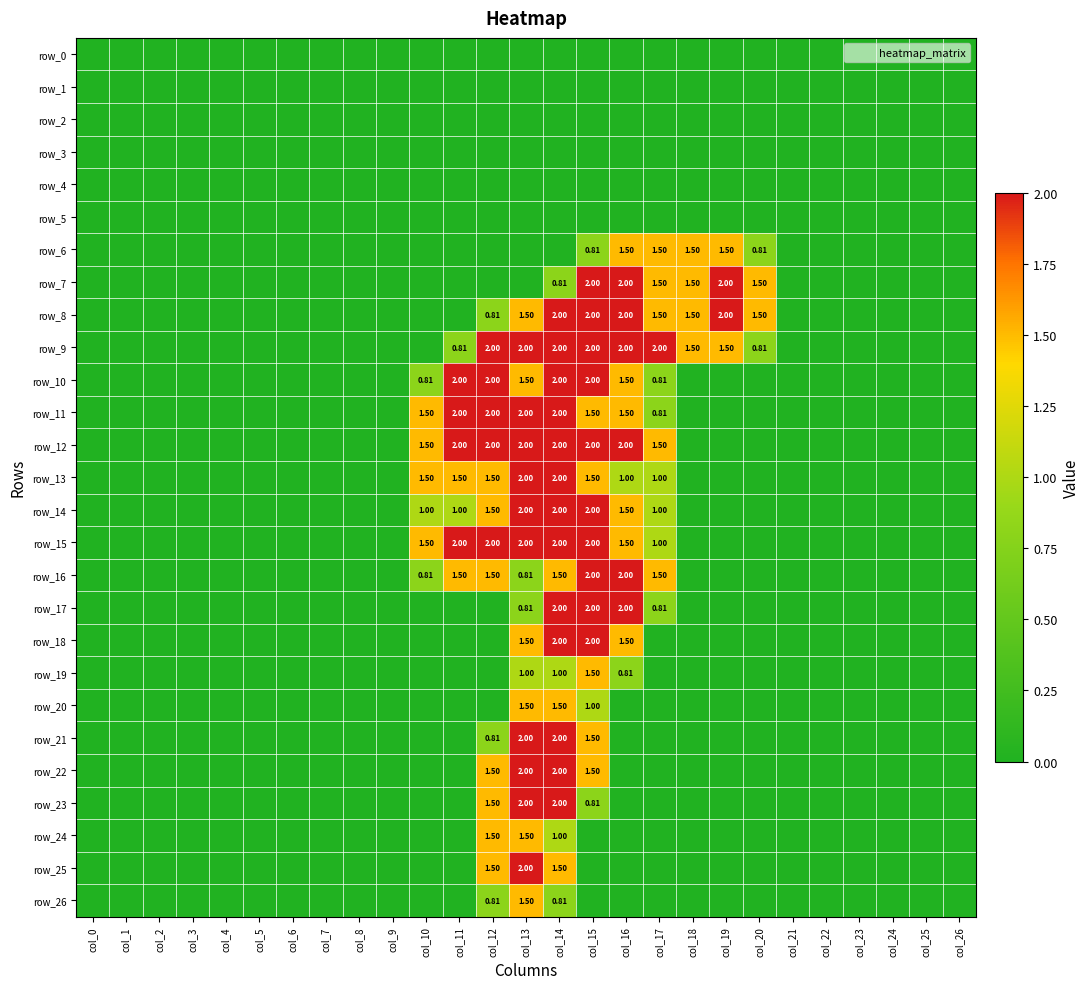

List the labels in order of row_21 value, smallest first.

col_0, col_1, col_2, col_3, col_4, col_5, col_6, col_7, col_8, col_9, col_10, col_11, col_16, col_17, col_18, col_19, col_20, col_21, col_22, col_23, col_24, col_25, col_26, col_12, col_15, col_13, col_14